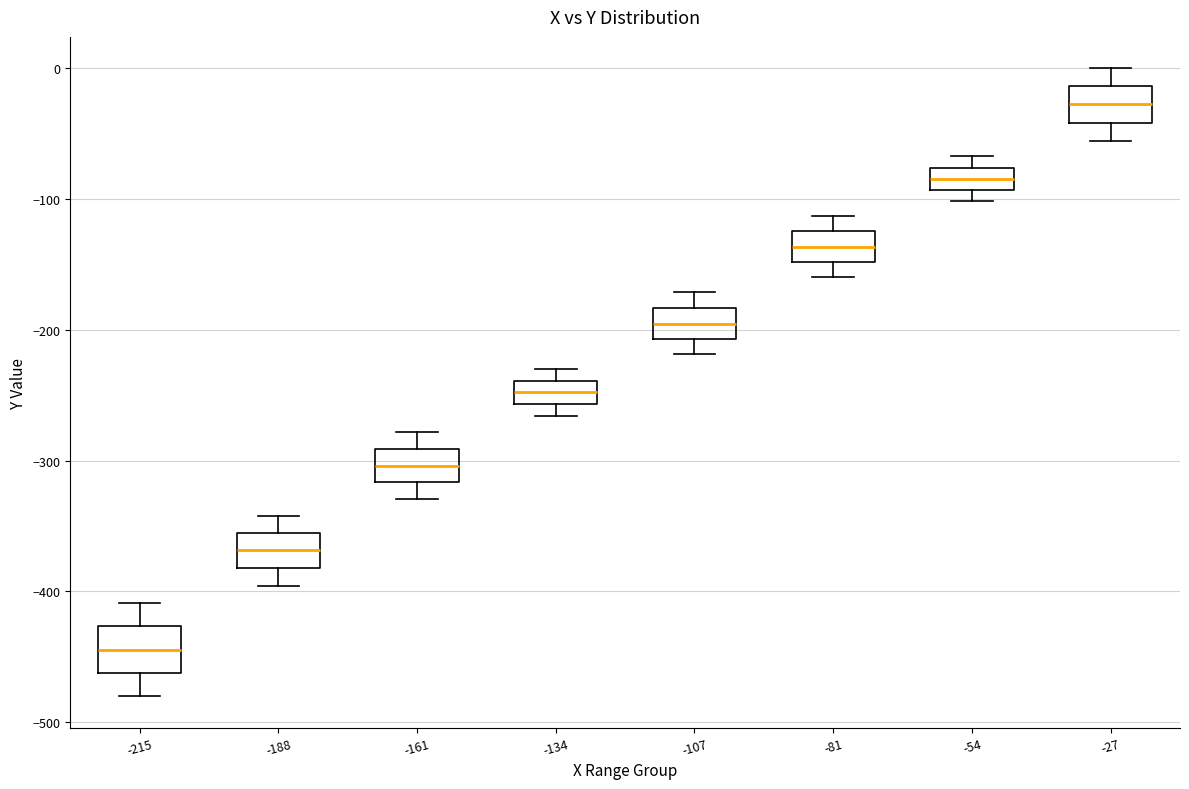

Reading left to right, transcribe this box plot: for each box, give where its median line is, the range the box spans, and where its two whiskers end, as read against the y-axis. The values are not printed on the chart, so give them approximately, as read against the axis.

-215: median -440, box -460 to -430, whiskers -480 to -410
-188: median -370, box -380 to -360, whiskers -400 to -340
-161: median -300, box -320 to -290, whiskers -330 to -280
-134: median -250, box -260 to -240, whiskers -270 to -230
-107: median -200, box -210 to -180, whiskers -220 to -170
-81: median -140, box -150 to -120, whiskers -160 to -110
-54: median -80 (inside the box), box -90 to -80, whiskers -100 to -70
-27: median -30, box -40 to -10, whiskers -60 to 0